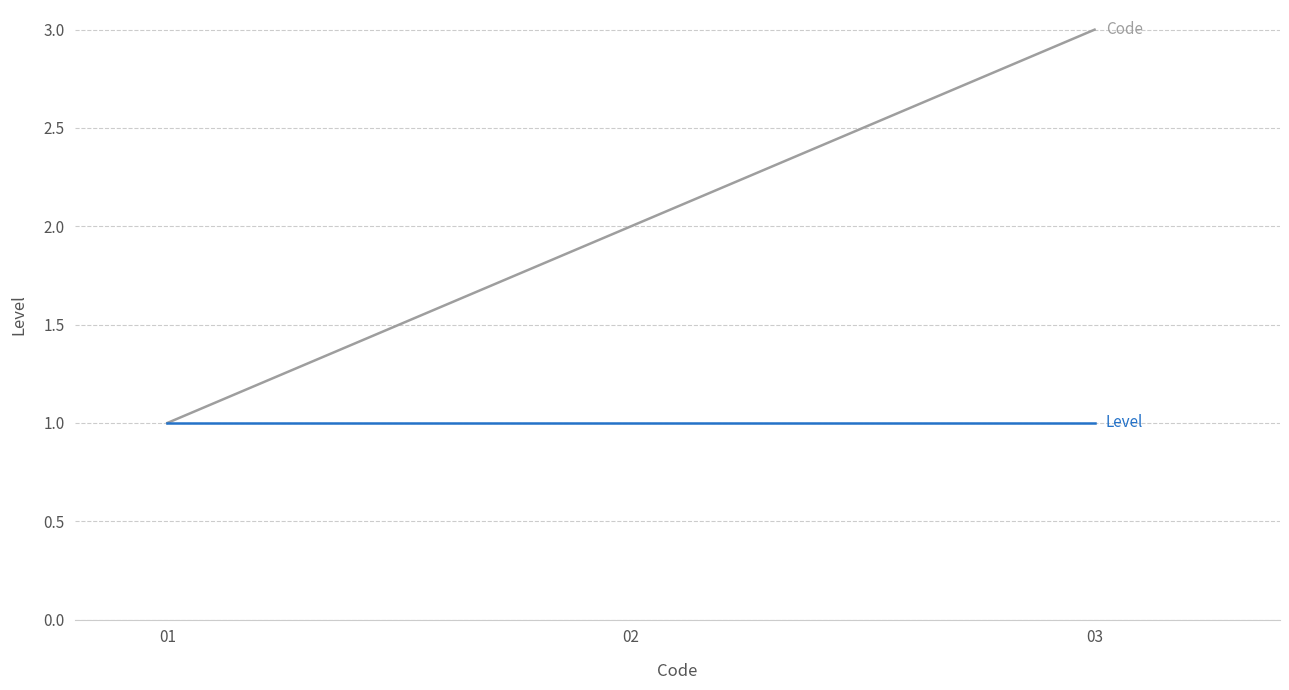

At which category is the sum across all series the highest?

03